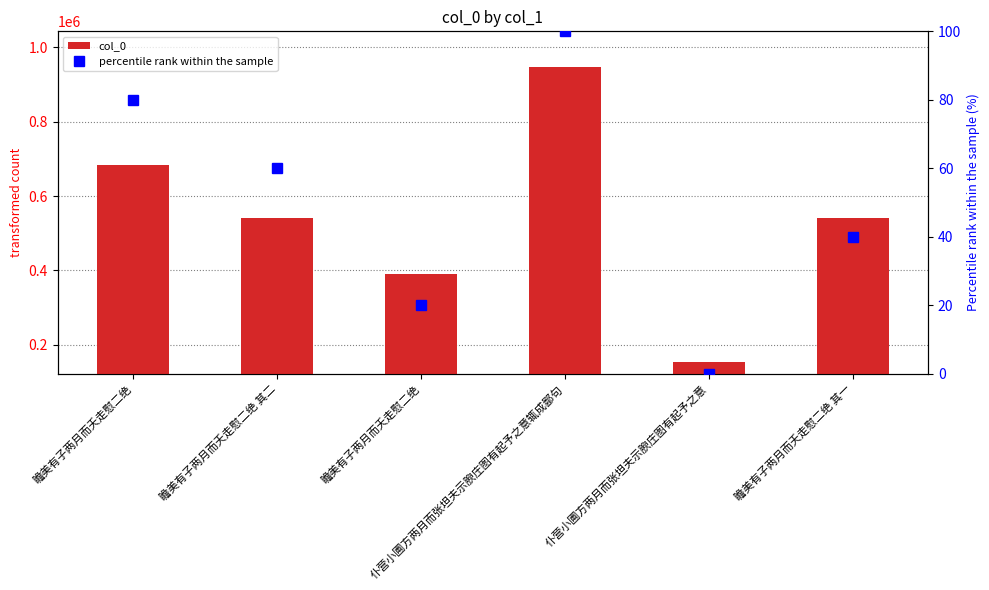

Reading right to left, what are all the values shown in this chart?

col_0: 540202	152335	948525	389958	540203	683766
percentile rank within the sample: 40	0	100	20	60	80